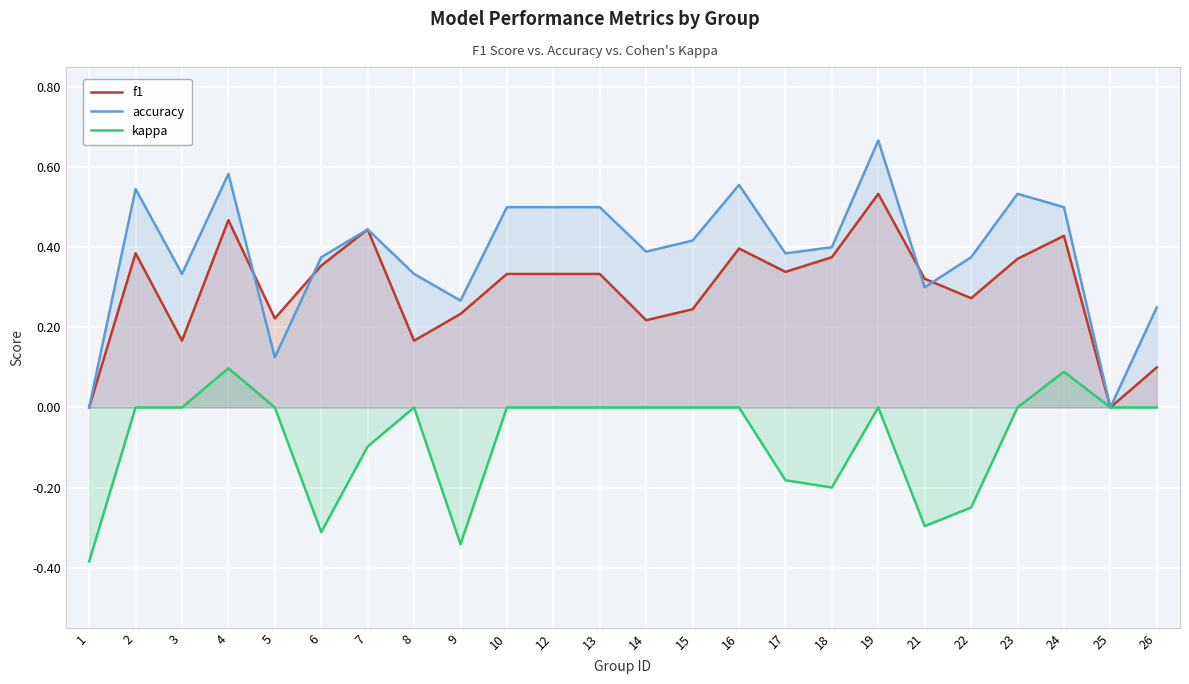

Reading left to right, list all the values displayed in this chart.

f1: 0.0	0.4	0.2	0.5	0.2	0.4	0.4	0.2	0.2	0.3	0.3	0.3	0.2	0.2	0.4	0.3	0.4	0.5	0.3	0.3	0.4	0.4	0.0	0.1
accuracy: 0.0	0.5	0.3	0.6	0.1	0.4	0.4	0.3	0.3	0.5	0.5	0.5	0.4	0.4	0.6	0.4	0.4	0.7	0.3	0.4	0.5	0.5	0.0	0.2
kappa: -0.4	0.0	0.0	0.1	0.0	-0.3	-0.1	0.0	-0.3	0.0	0.0	0.0	0.0	0.0	0.0	-0.2	-0.2	0.0	-0.3	-0.2	0.0	0.1	0.0	0.0